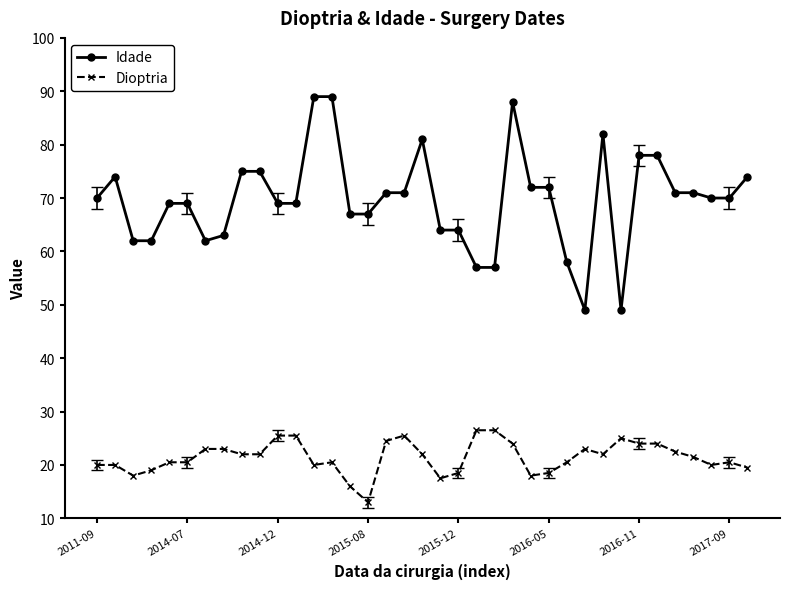

What is the greatest value displayed?

89.0